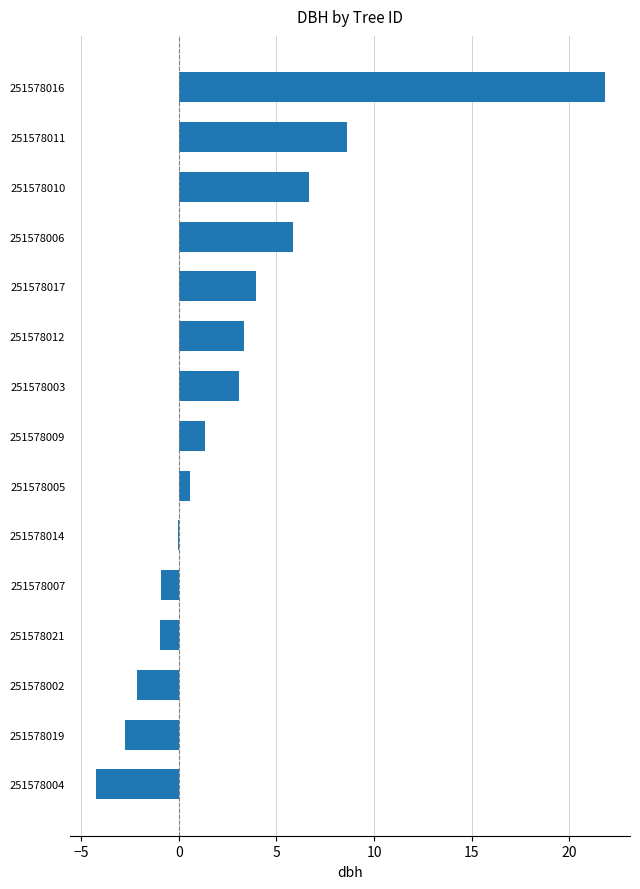

What is the sum of all values?

44.2